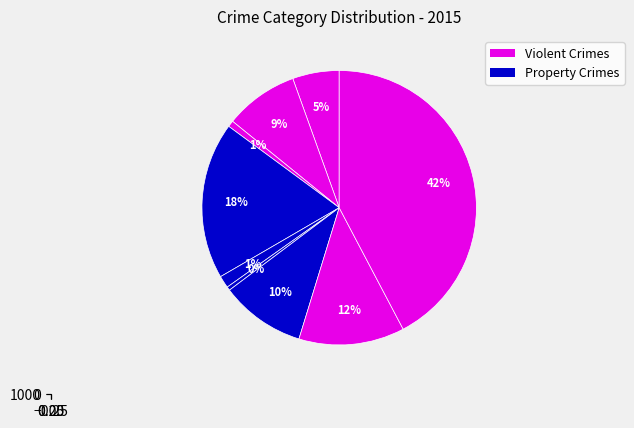

Rank the categories by value from lowest to highest.

Homicide, Arson, Criminal Sexual Assault, Aggravated Assault, Aggravated Battery, Motor Vehicle Theft, Robbery, Burglary, Theft